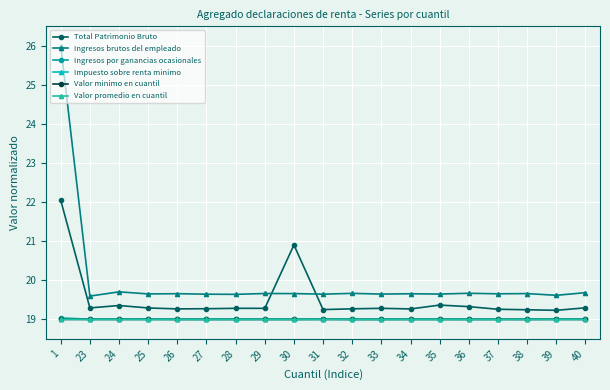

Is the value of Impuesto sobre renta minimo at 28 greater than the value of Total Patrimonio Bruto at 39?

No